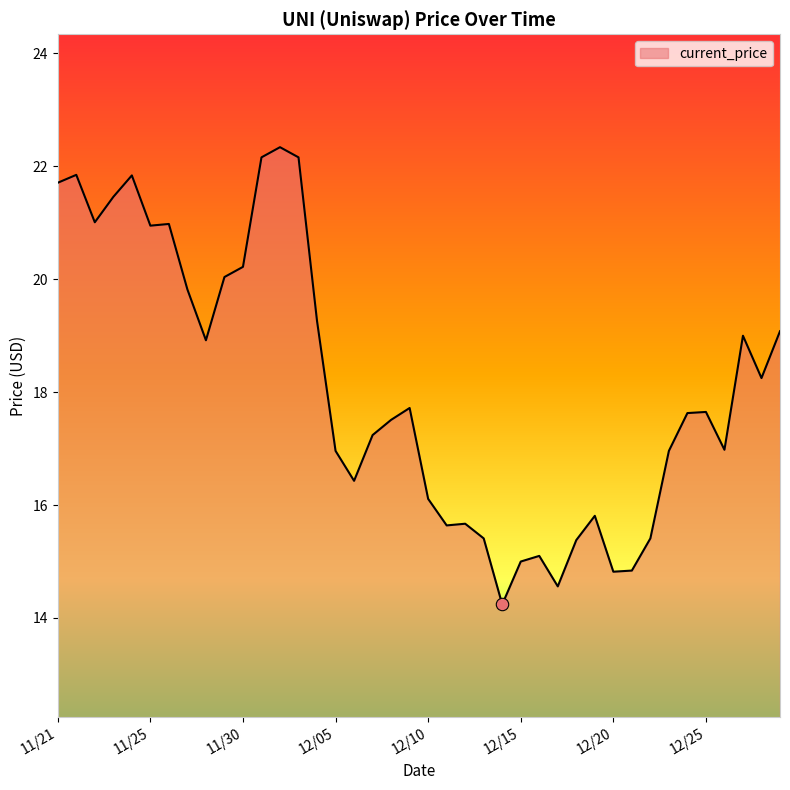

What is the greatest value displayed?

22.3